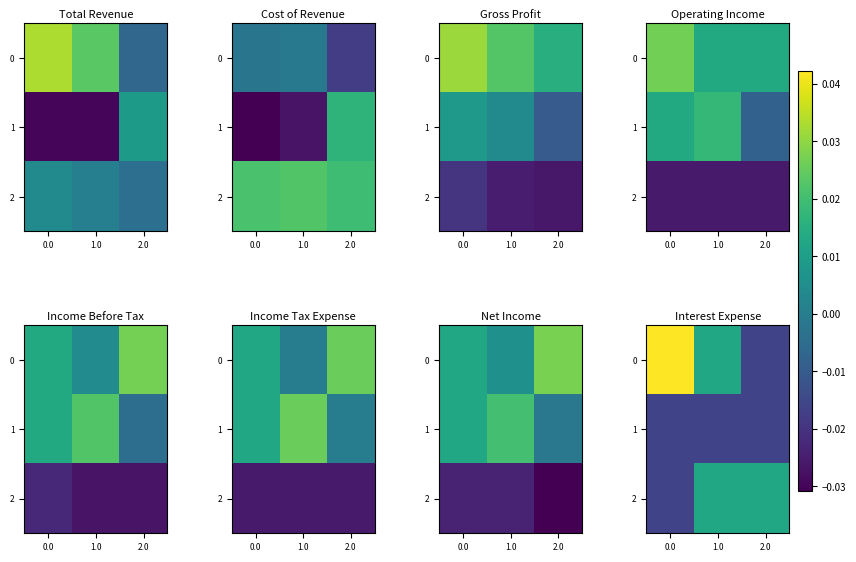

How many values in 2 are below zero?

1